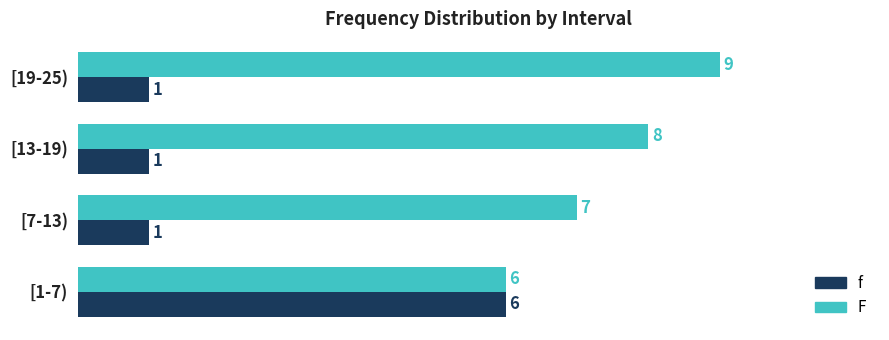

Where is F nearest to the value 7?

[7-13)